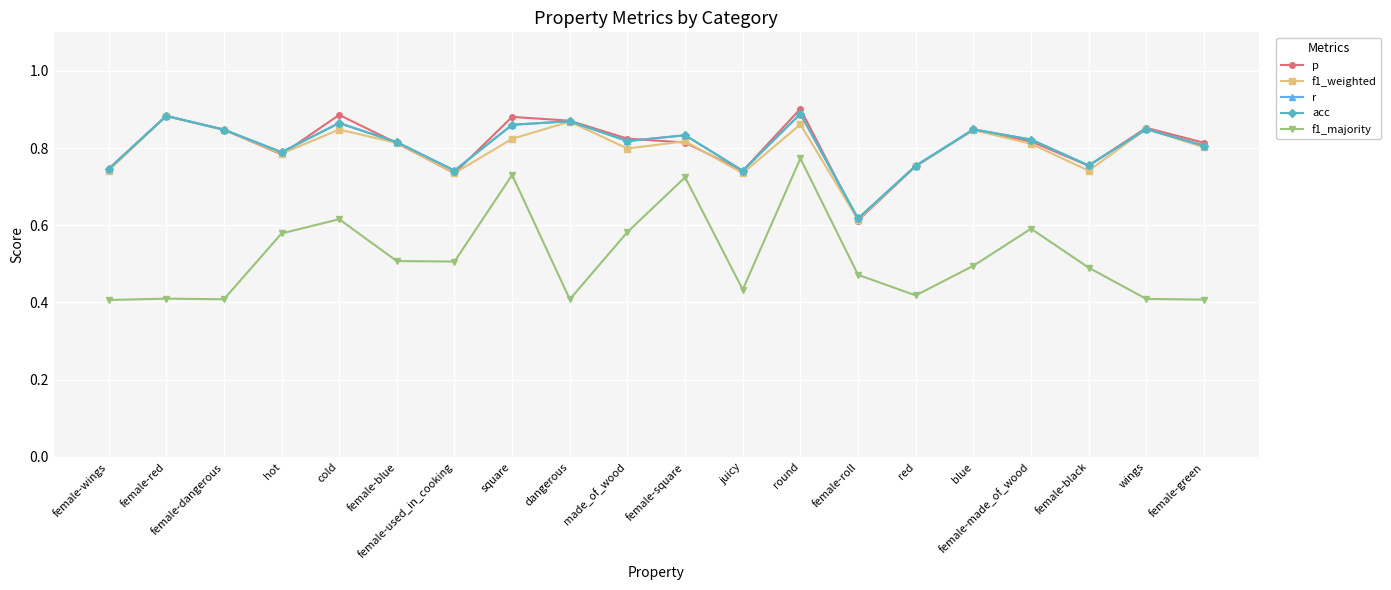

True or false: f1_majority and f1_weighted intersect in this chart.

False